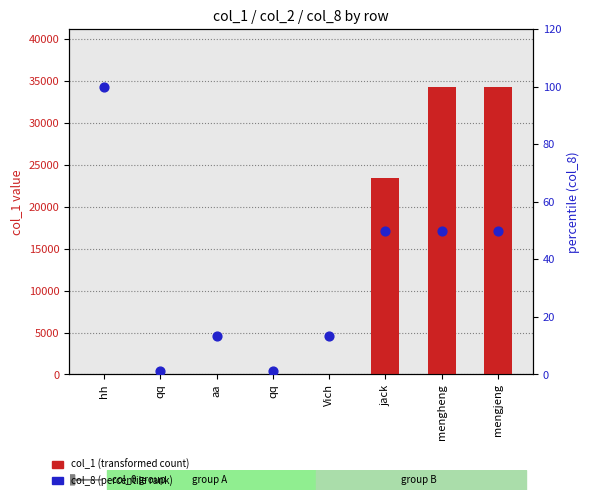

Which series has the largest total across all categories?

col_1 value